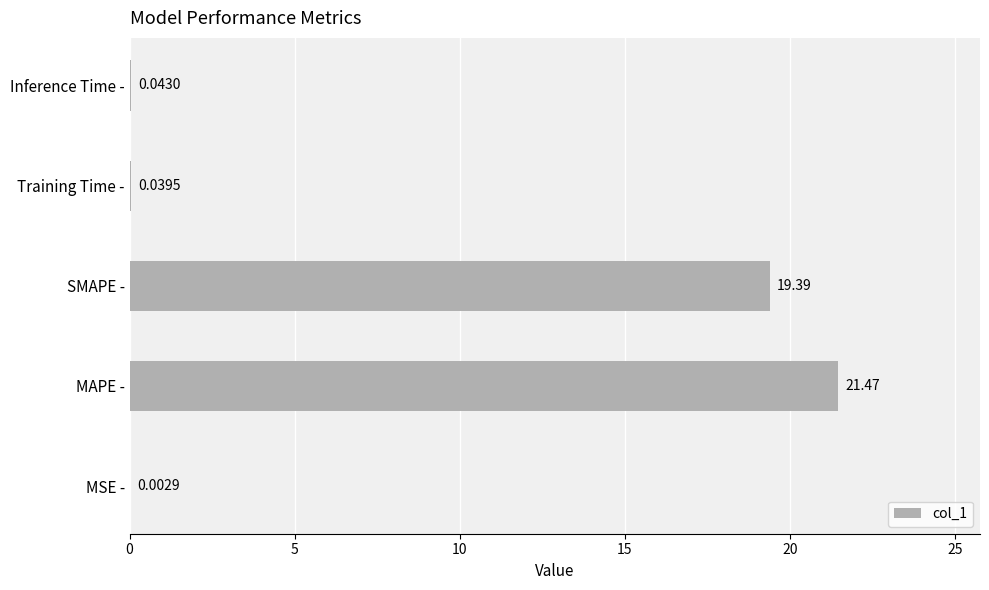

Which has a higher value, MAPE - or Training Time -?

MAPE -